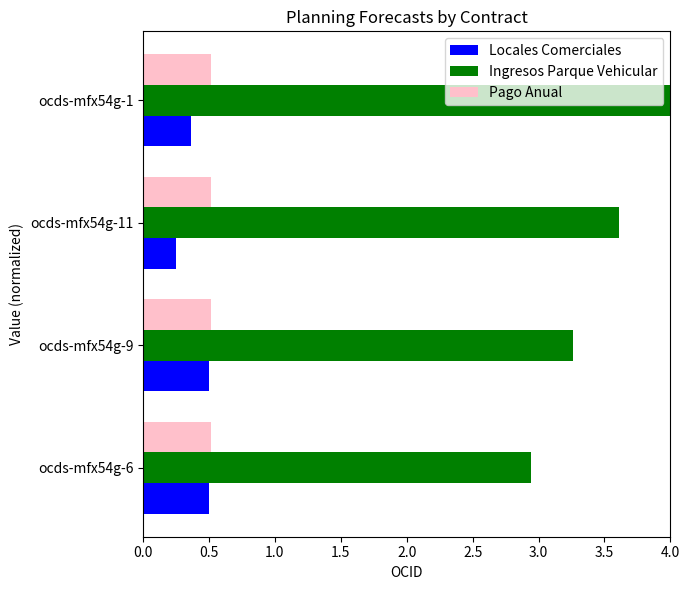

What is the difference between the maximum and second lowest values in the Ingresos Parque Vehicular series?

0.7